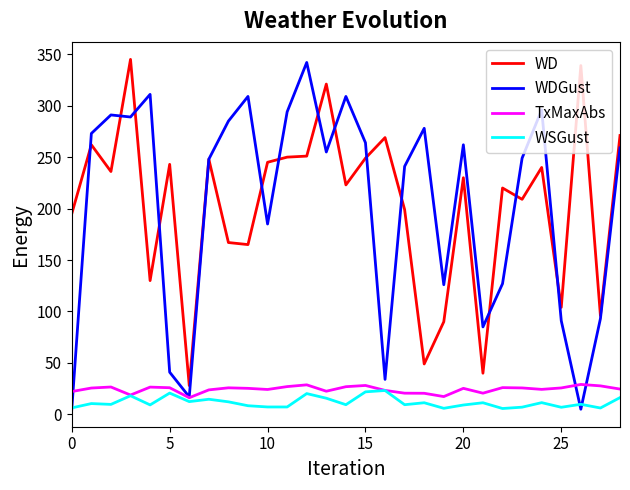

What is the lowest value of the WD series?

28.0